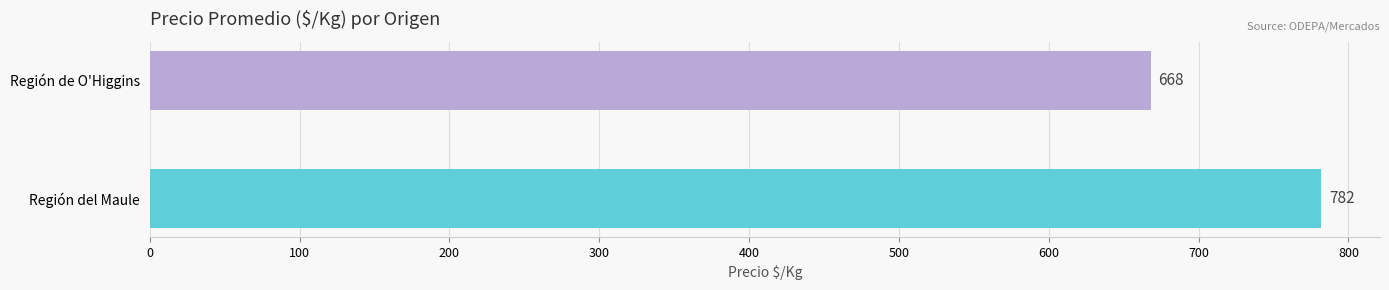

Rank the categories by value from highest to lowest.

Región del Maule, Región de O'Higgins